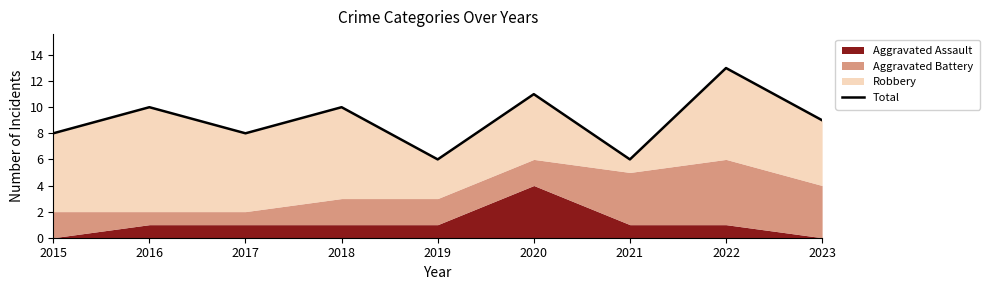

List the labels in order of value, largest first.

2022, 2020, 2016, 2018, 2023, 2015, 2017, 2019, 2021